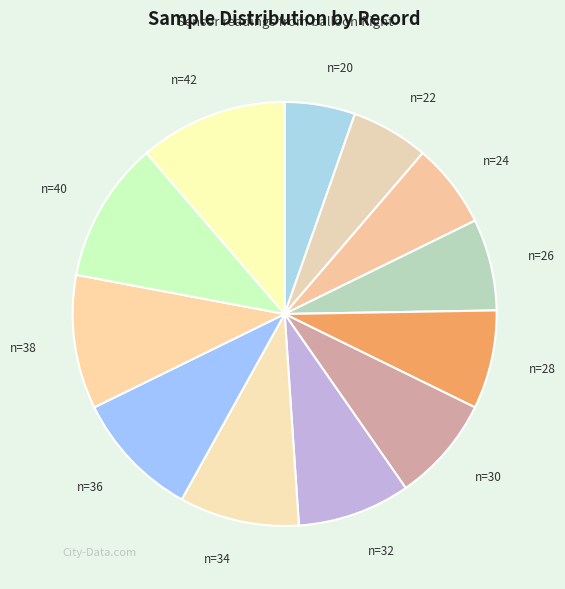

How many segments does this pie chart have?

12